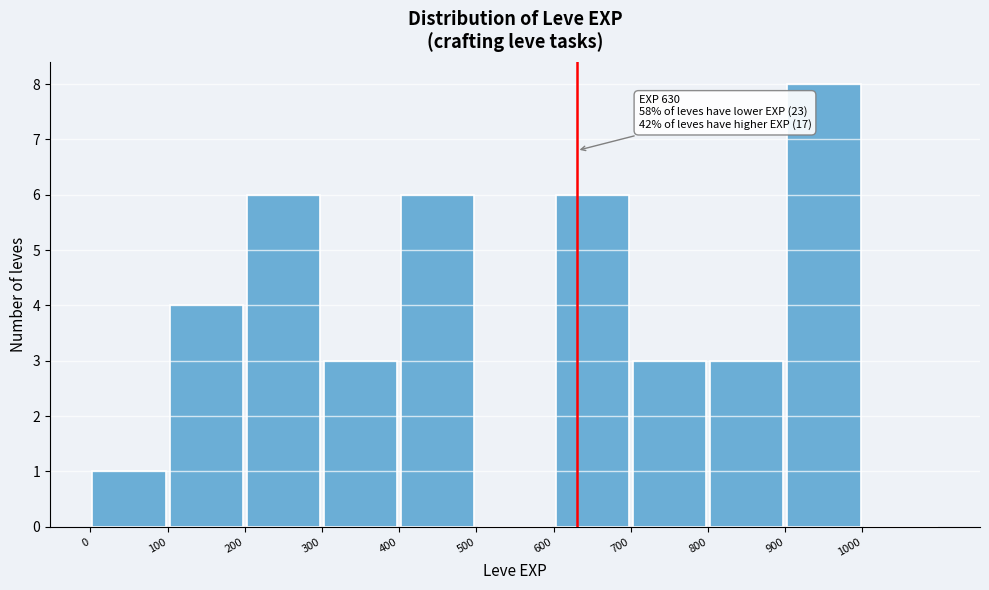

Over which range of the x-axis is the bar tallest?

900 to 1000